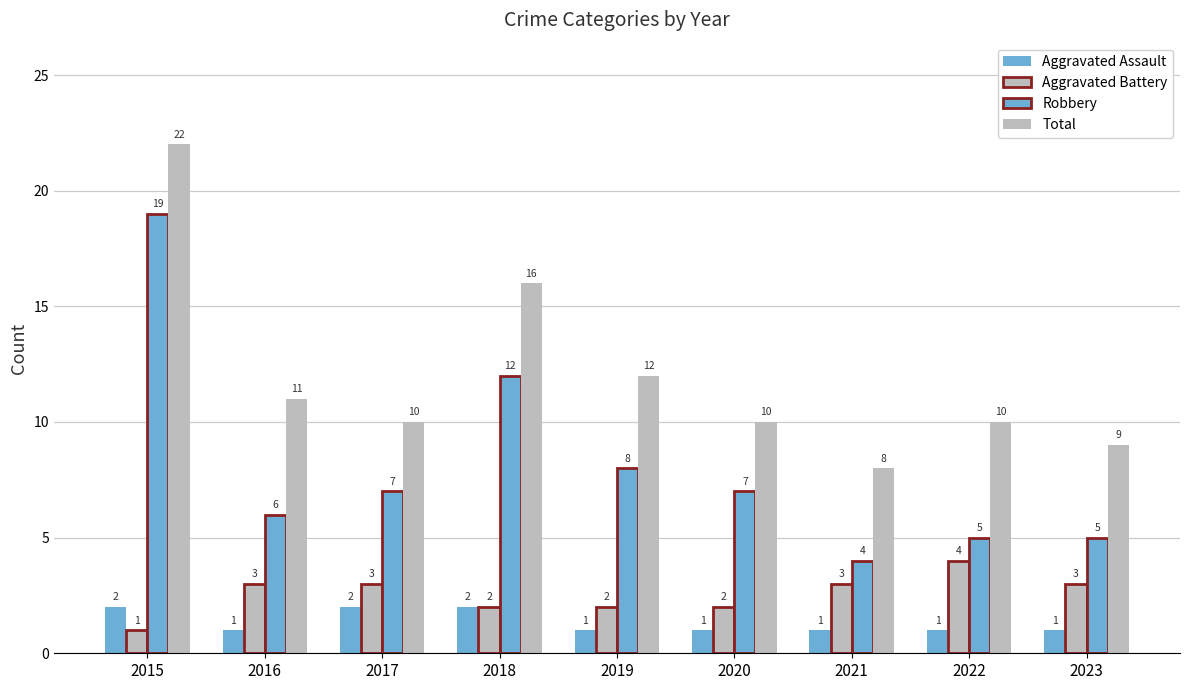

Is the value of Aggravated Assault at 2023 greater than the value of Robbery at 2021?

No